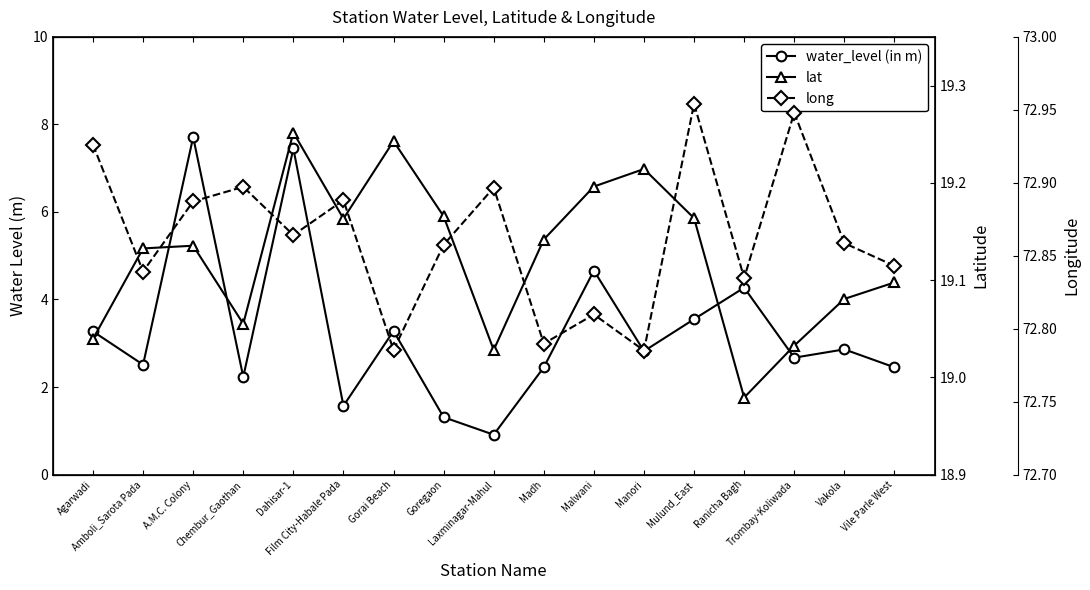

What is the value of the long point at the 8th from the left?

72.9